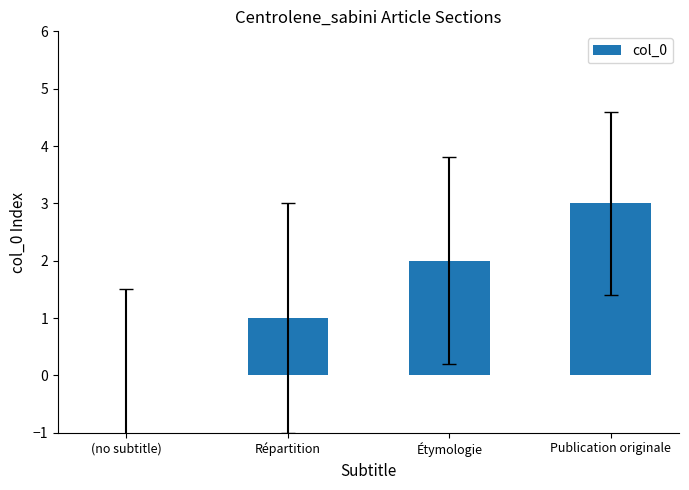

Reading left to right, list all the values displayed in this chart.

0	1	2	3